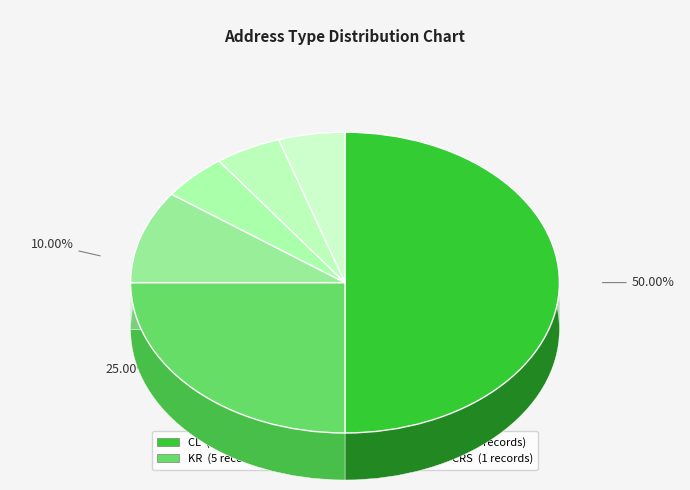

What is the smallest slice in the pie chart?

AK